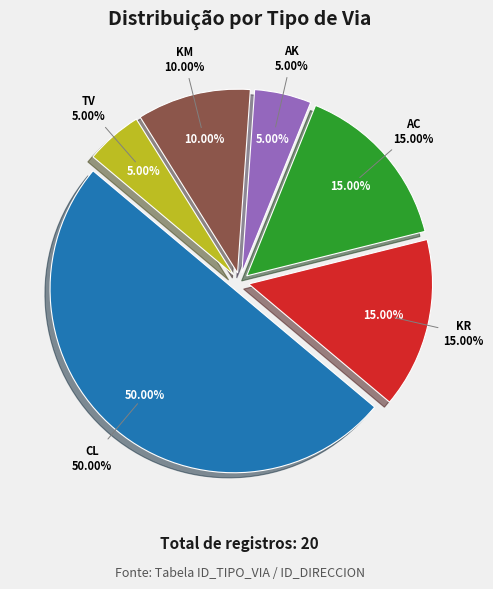

Combined, do KR and AK account for over 50%?

No